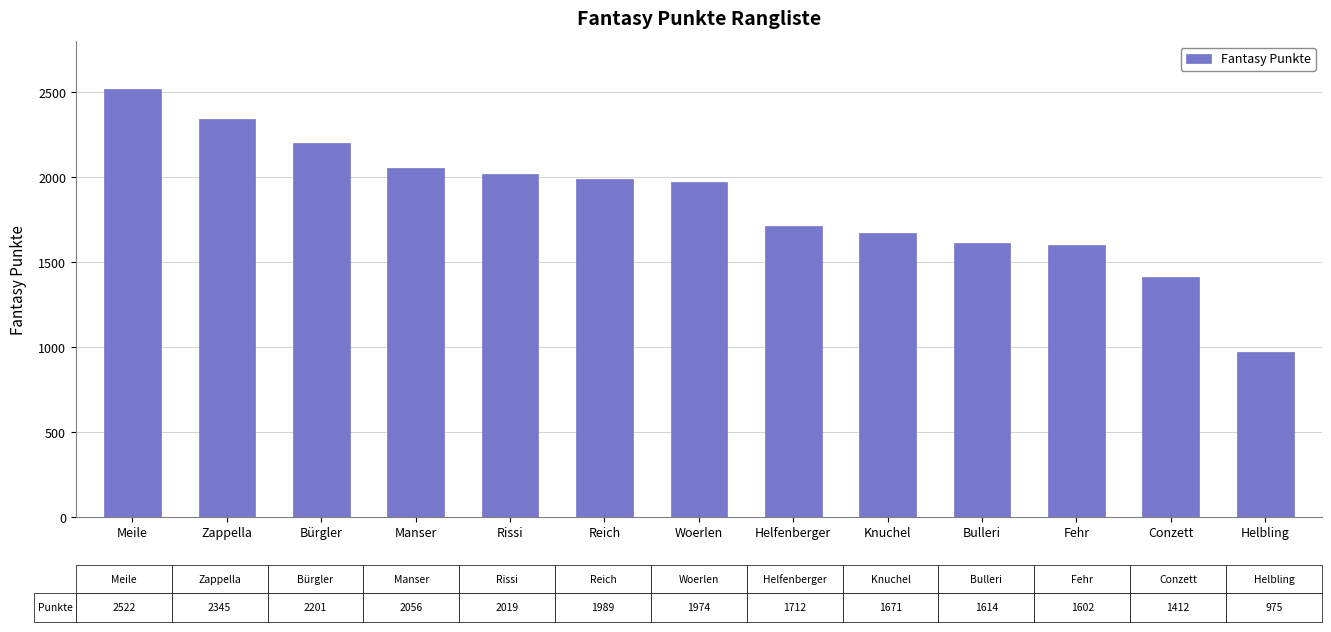

Which category has the highest value across all series?

Meile